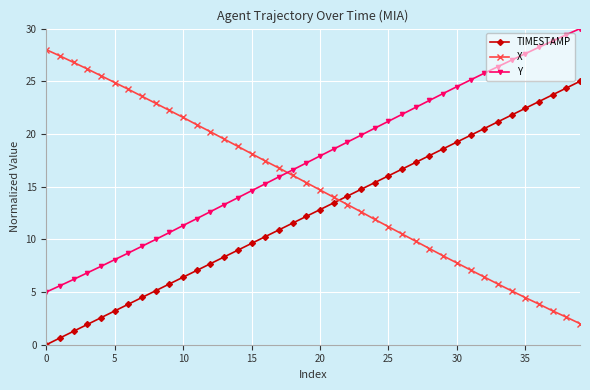

True or false: Y and TIMESTAMP cross at least once.

False